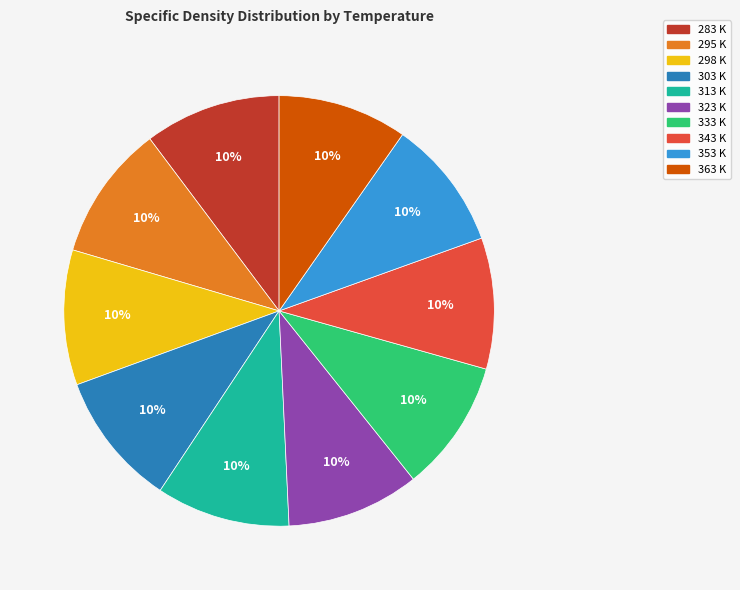

Is the sum of 283 K and 298 K greater than half?

No